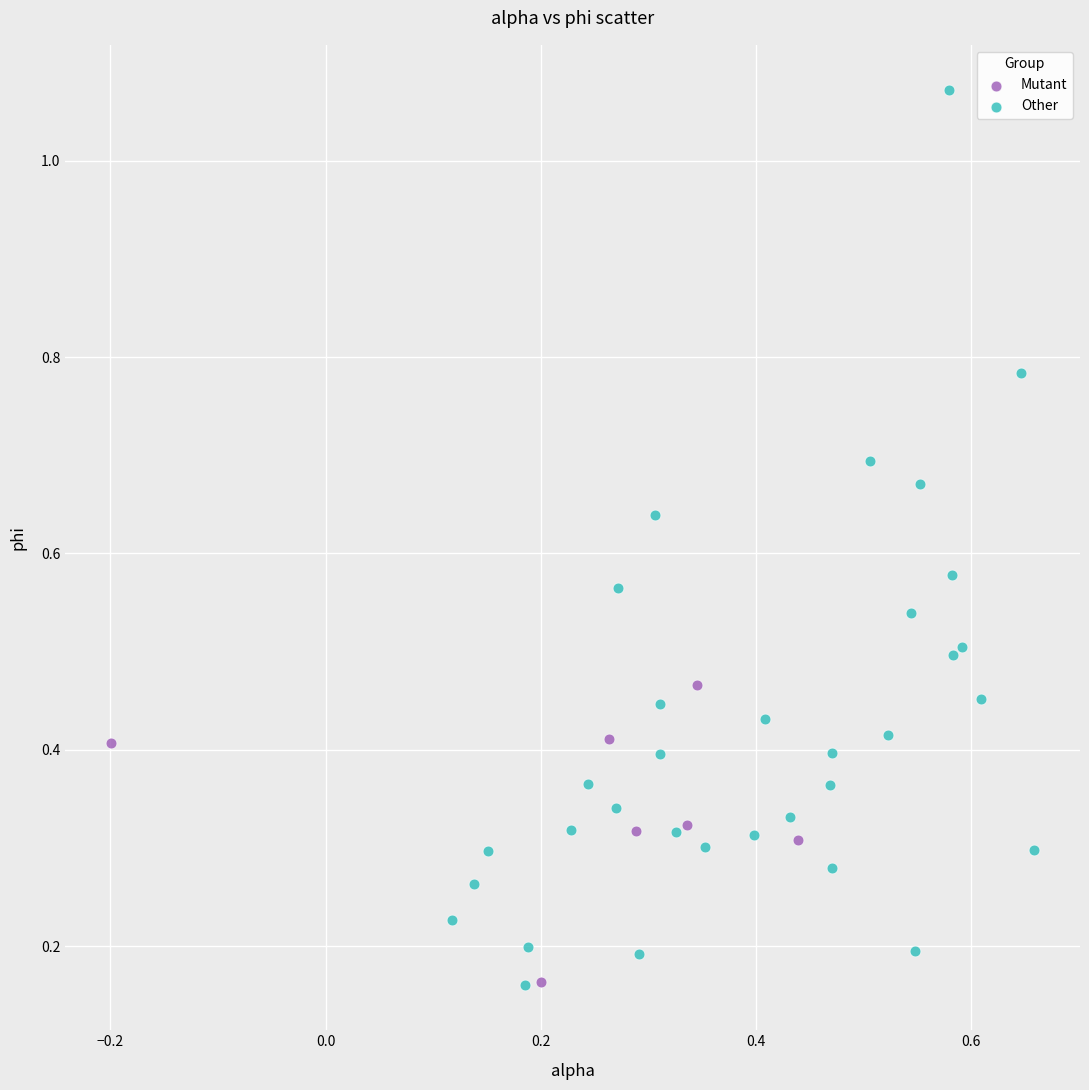

Which series contains the highest Y value?

Other